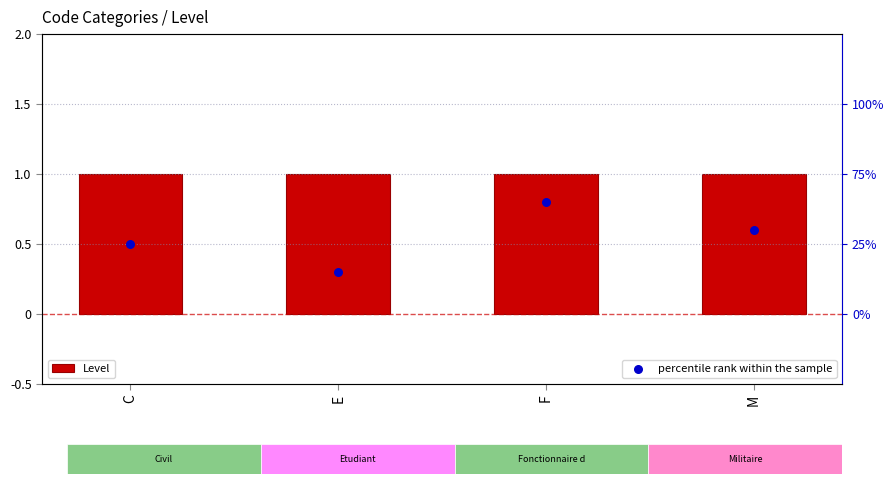

What are all the series names shown in the legend?

Level, percentile rank within the sample